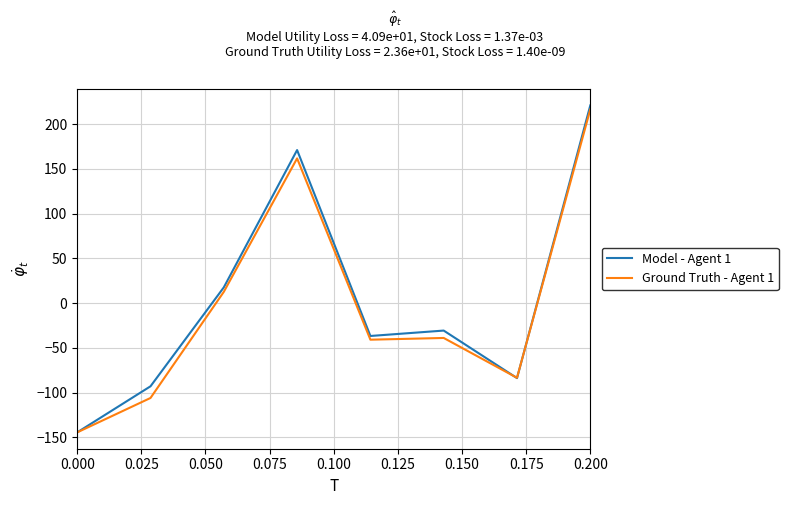

After their last crossing, which series has the higher values: Ground Truth - Agent 1 or Model - Agent 1?

Model - Agent 1